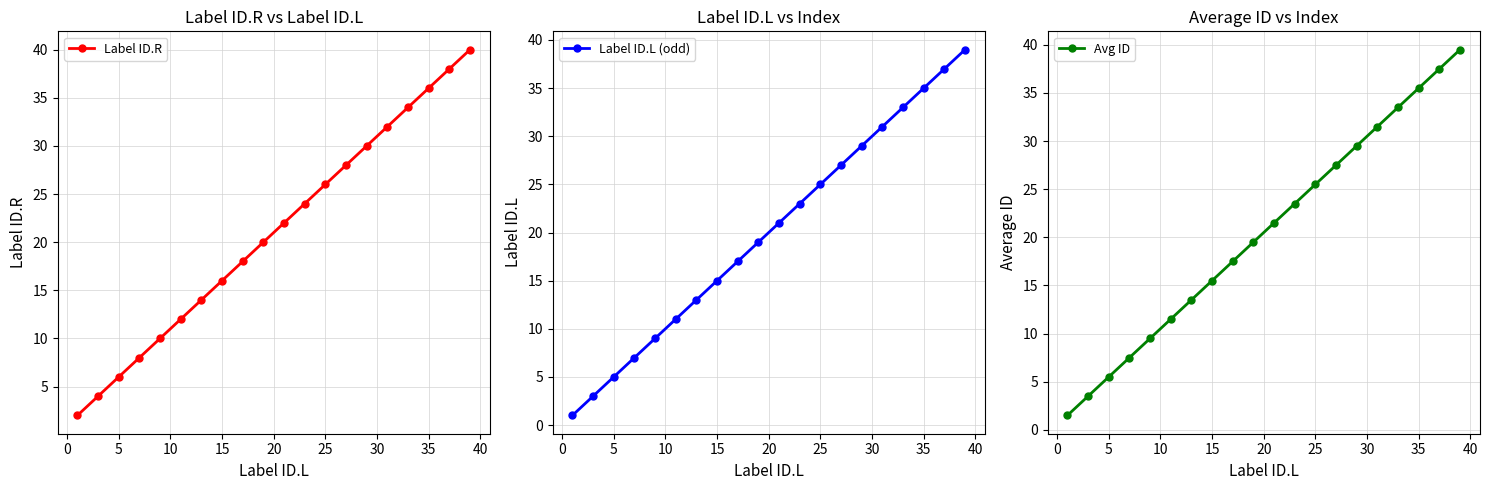

What is the maximum value for Label ID.R?

40